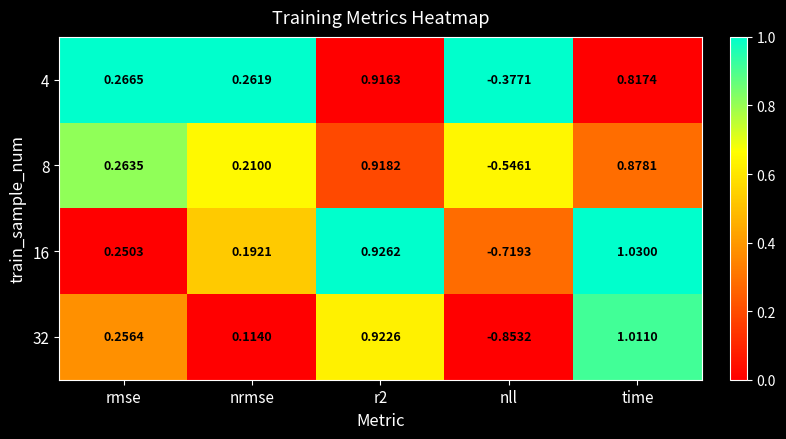

Where is 8 nearest to the value 0?

nrmse